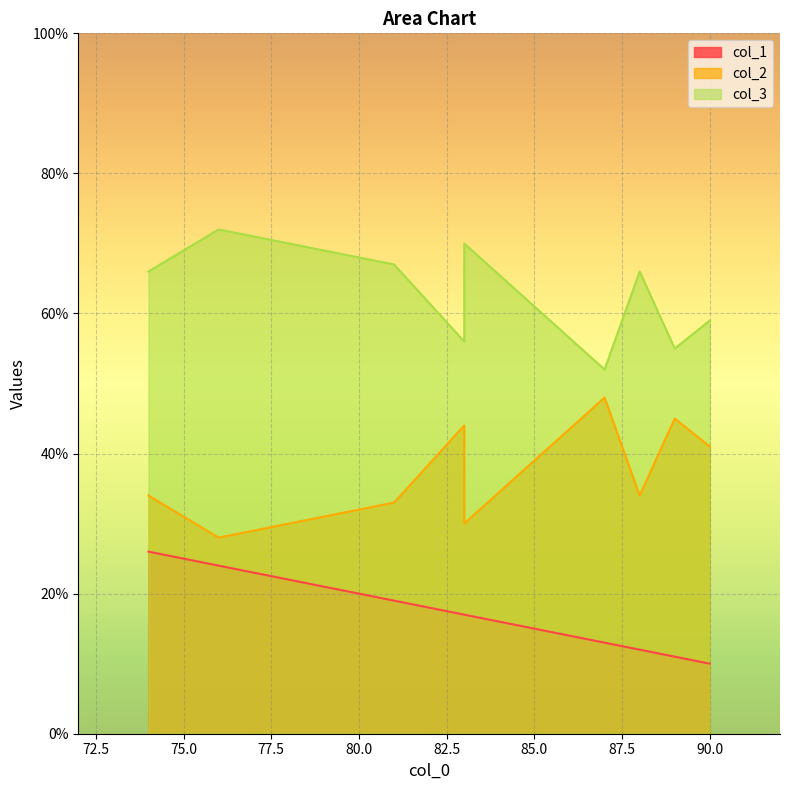

Which series has the largest range (max minus min)?

col_2